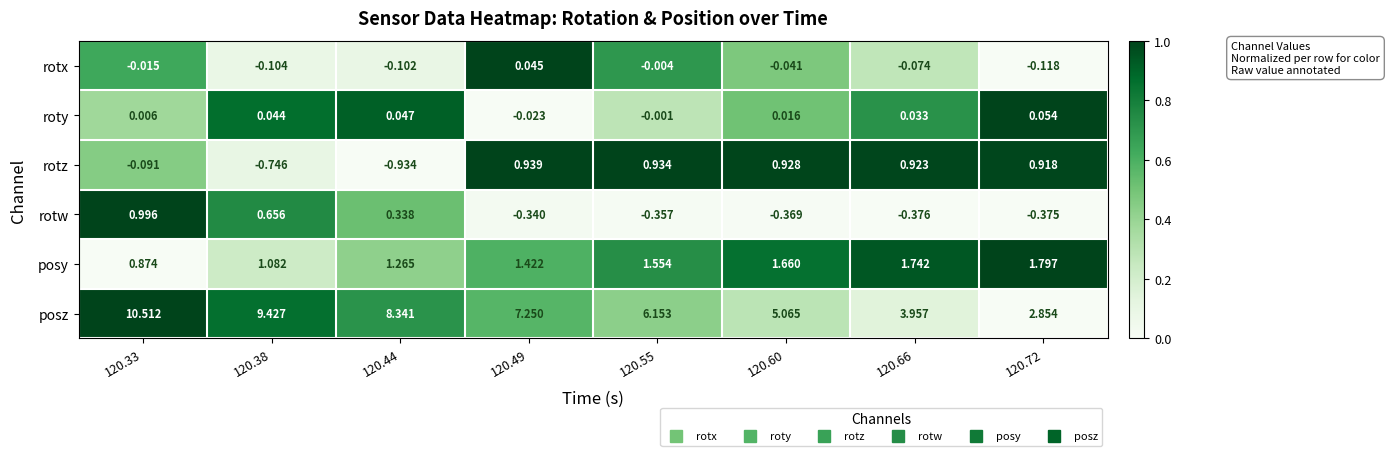

At 120.33, list the series in order from smallest to largest.

rotz, rotx, roty, posy, rotw, posz